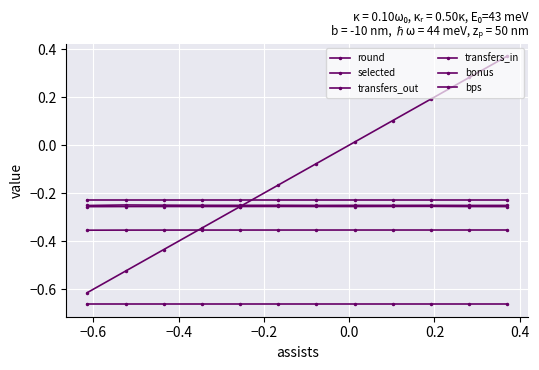

Count the number of categories in the chart.

12